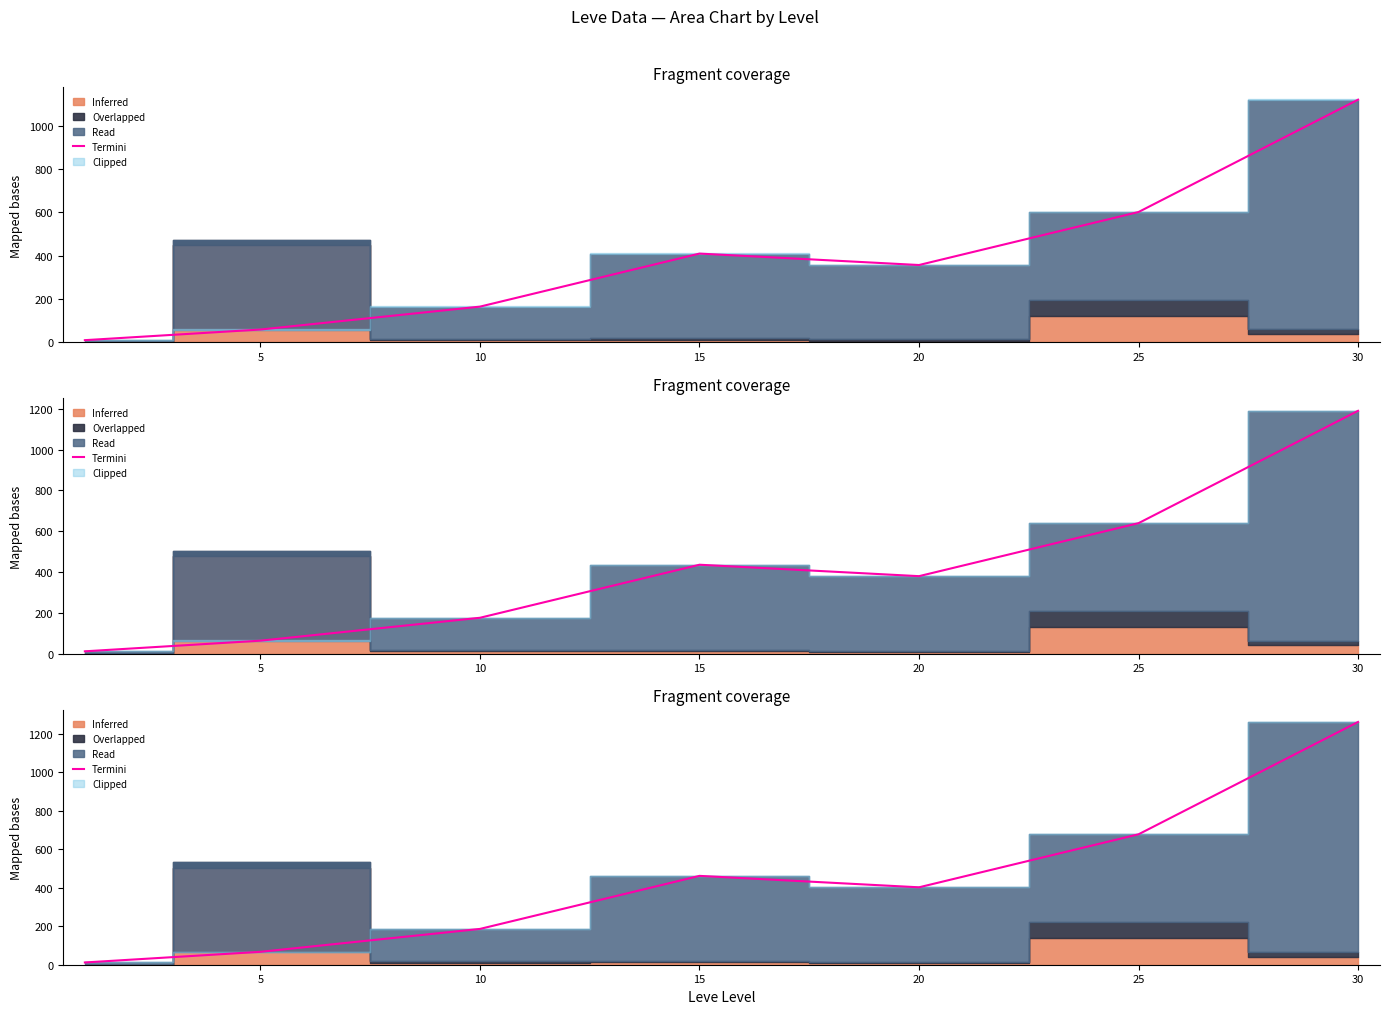

How many interior local peaks (higher than both neighbors) does the data have?

1